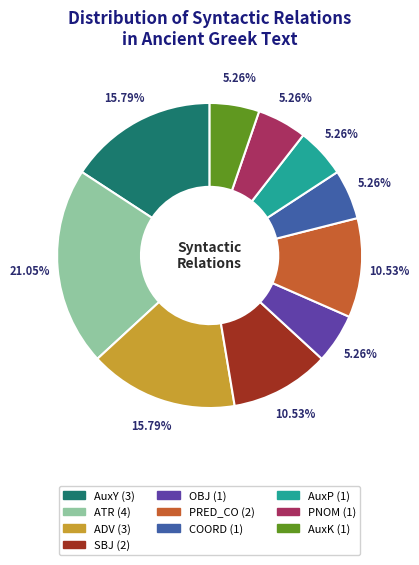

Which slice is the largest?

ATR